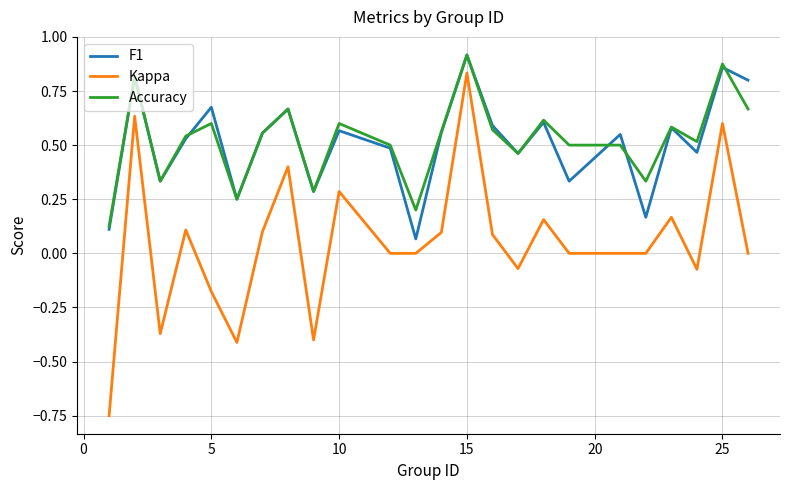

True or false: F1 and Kappa intersect in this chart.

False